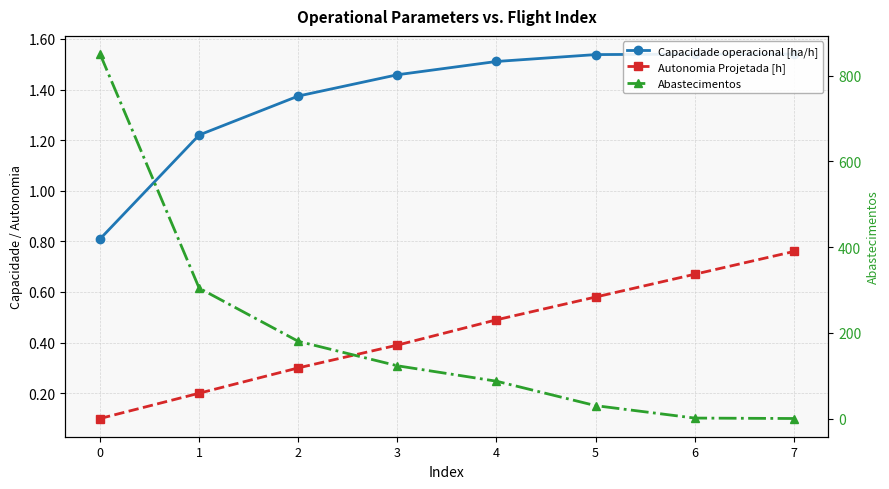

What is the value of the Capacidade operacional [ha/h] point at the 3rd from the left?

1.4